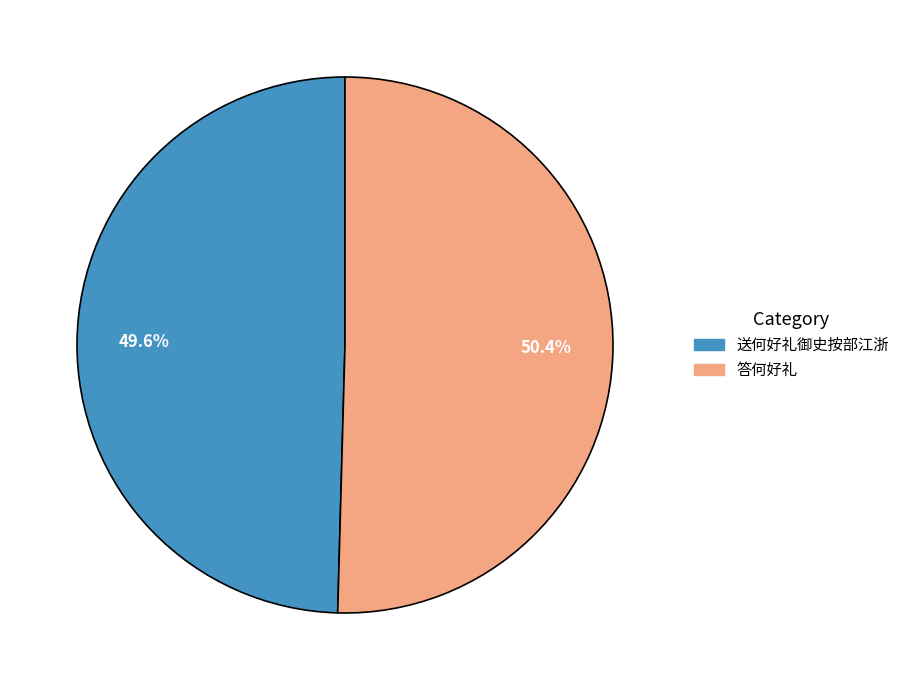

How many slices are in this pie chart?

2